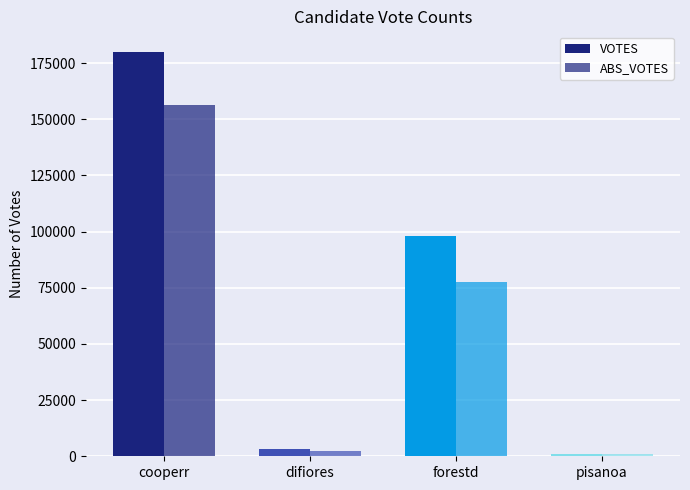

How many bars are there in total?

8